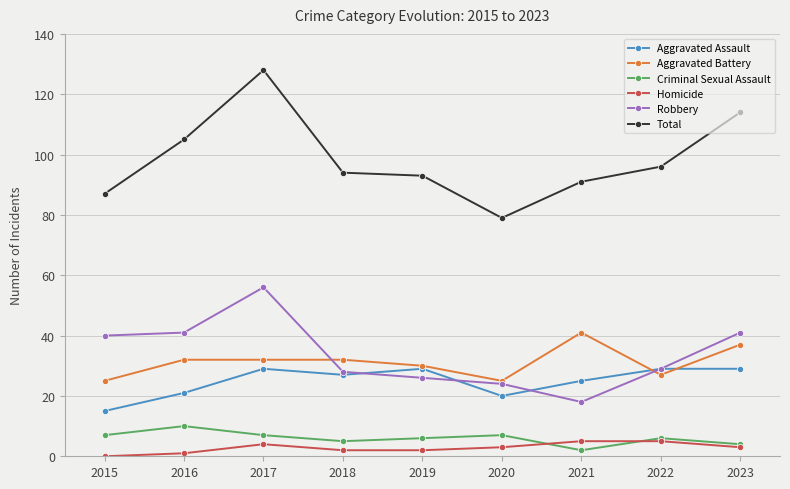

What are all the series names shown in the legend?

Aggravated Assault, Aggravated Battery, Criminal Sexual Assault, Homicide, Robbery, Total